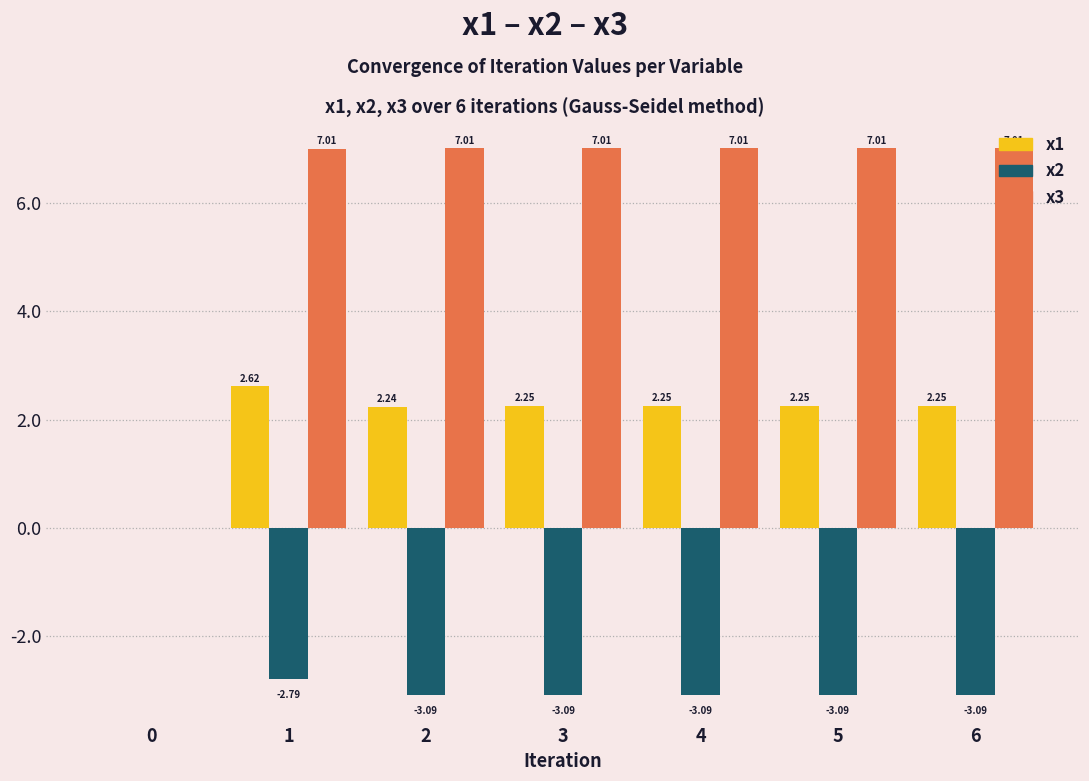

What is the total value across all series at 1?

6.8